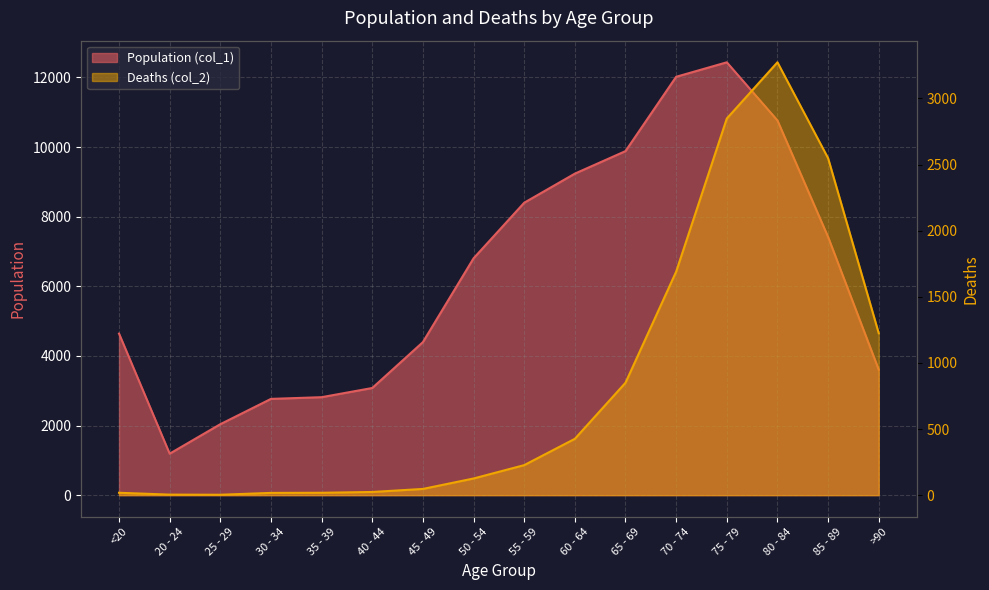

Where is Deaths (col_2) nearest to the value 1638?

70 - 74